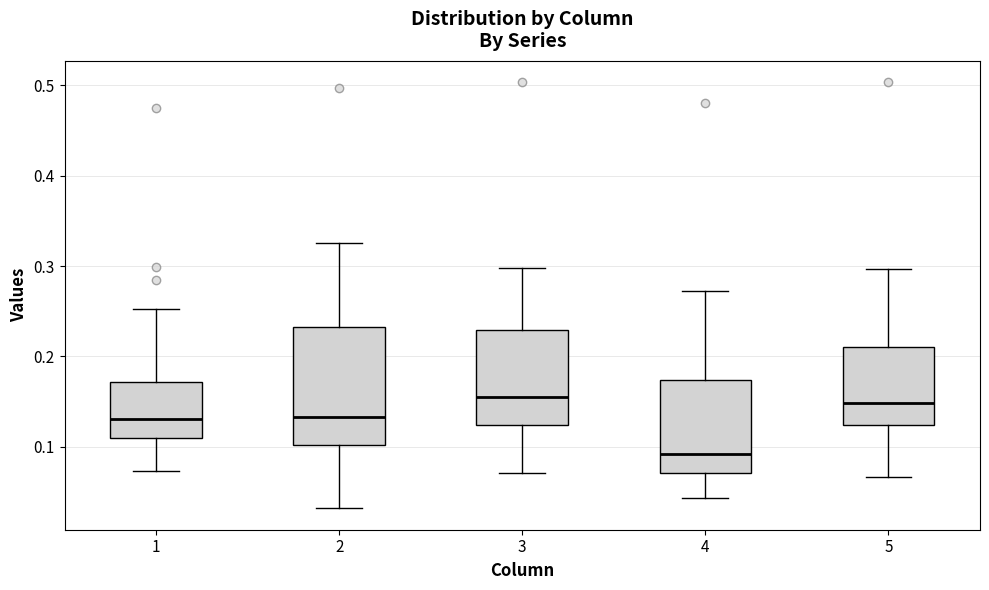

Reading left to right, transcribe this box plot: for each box, give where its median line is, the range the box spans, and where its two whiskers end, as read against the y-axis. The values are not printed on the chart, so give them approximately, as read against the axis.

1: median 0.13, box 0.11 to 0.17, whiskers 0.07 to 0.25
2: median 0.13, box 0.10 to 0.23, whiskers 0.03 to 0.33
3: median 0.15, box 0.12 to 0.23, whiskers 0.07 to 0.30
4: median 0.09, box 0.07 to 0.17, whiskers 0.04 to 0.27
5: median 0.15, box 0.12 to 0.21, whiskers 0.07 to 0.30